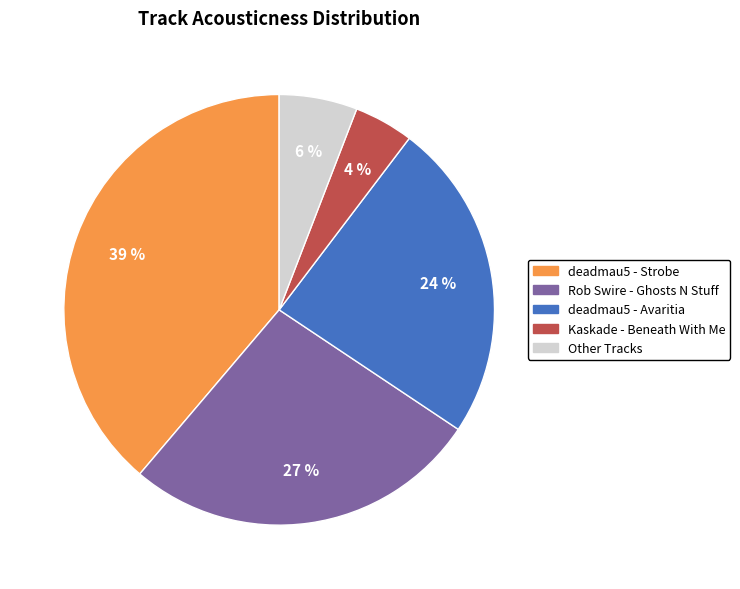

To the nearest percent, what is the difference between the deadmau5 - Avaritia and deadmau5 - Strobe slice percentages?

15%